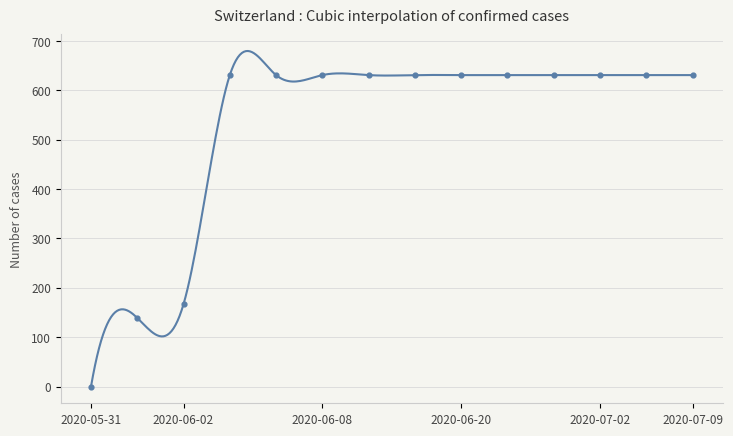

What is the difference between the maximum and minimum values?

679.8